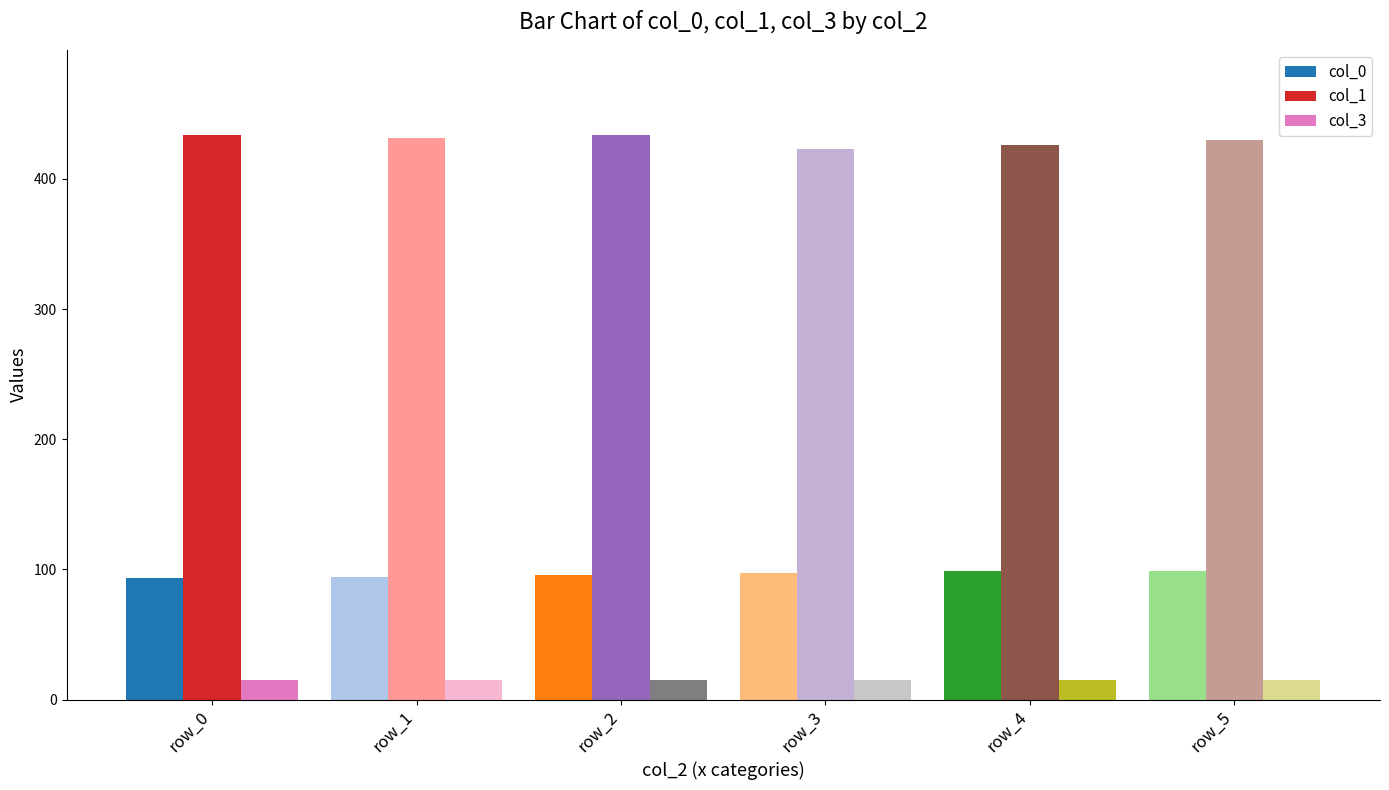

What is the value of the col_0 bar at the 2nd from the left?

94